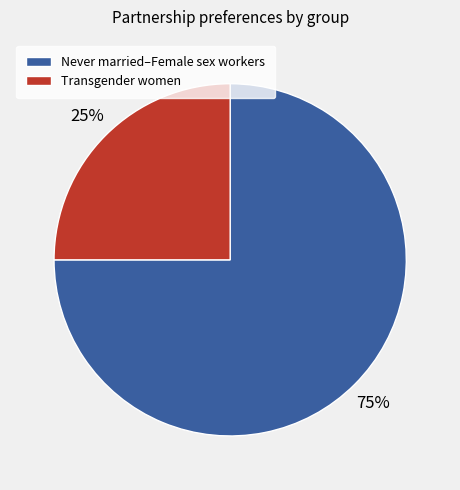

True or false: Transgender women accounts for 25% of the total.

True